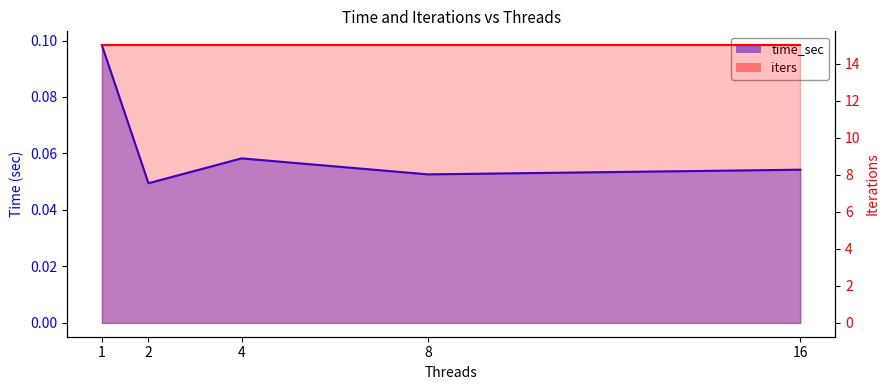

Rank the categories by value from highest to lowest.

1, 4, 16, 8, 2